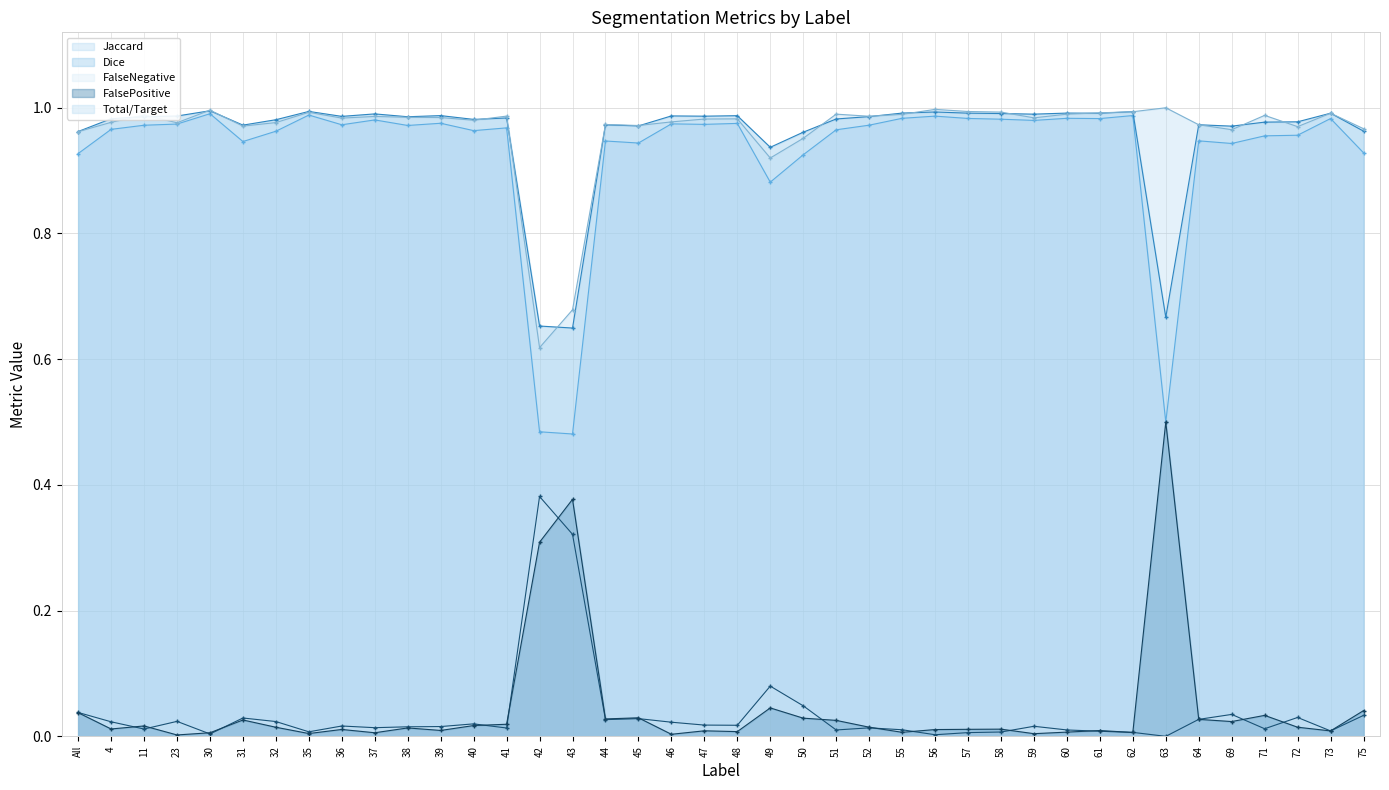

Reading left to right, transcribe all the data shown in this chart.

Jaccard: 0.9	1.0	1.0	1.0	1.0	0.9	1.0	1.0	1.0	1.0	1.0	1.0	1.0	1.0	0.5	0.5	0.9	0.9	1.0	1.0	1.0	0.9	0.9	1.0	1.0	1.0	1.0	1.0	1.0	1.0	1.0	1.0	1.0	0.5	0.9	0.9	1.0	1.0	1.0	0.9
Dice: 1.0	1.0	1.0	1.0	1.0	1.0	1.0	1.0	1.0	1.0	1.0	1.0	1.0	1.0	0.7	0.6	1.0	1.0	1.0	1.0	1.0	0.9	1.0	1.0	1.0	1.0	1.0	1.0	1.0	1.0	1.0	1.0	1.0	0.7	1.0	1.0	1.0	1.0	1.0	1.0
FalseNegative: 0.0	0.0	0.0	0.0	0.0	0.0	0.0	0.0	0.0	0.0	0.0	0.0	0.0	0.0	0.4	0.3	0.0	0.0	0.0	0.0	0.0	0.1	0.0	0.0	0.0	0.0	0.0	0.0	0.0	0.0	0.0	0.0	0.0	0.0	0.0	0.0	0.0	0.0	0.0	0.0
FalsePositive: 0.0	0.0	0.0	0.0	0.0	0.0	0.0	0.0	0.0	0.0	0.0	0.0	0.0	0.0	0.3	0.4	0.0	0.0	0.0	0.0	0.0	0.0	0.0	0.0	0.0	0.0	0.0	0.0	0.0	0.0	0.0	0.0	0.0	0.5	0.0	0.0	0.0	0.0	0.0	0.0
Total/Target: 1.0	1.0	1.0	1.0	1.0	1.0	1.0	1.0	1.0	1.0	1.0	1.0	1.0	1.0	0.6	0.7	1.0	1.0	1.0	1.0	1.0	0.9	1.0	1.0	1.0	1.0	1.0	1.0	1.0	1.0	1.0	1.0	1.0	1.0	1.0	1.0	1.0	1.0	1.0	1.0